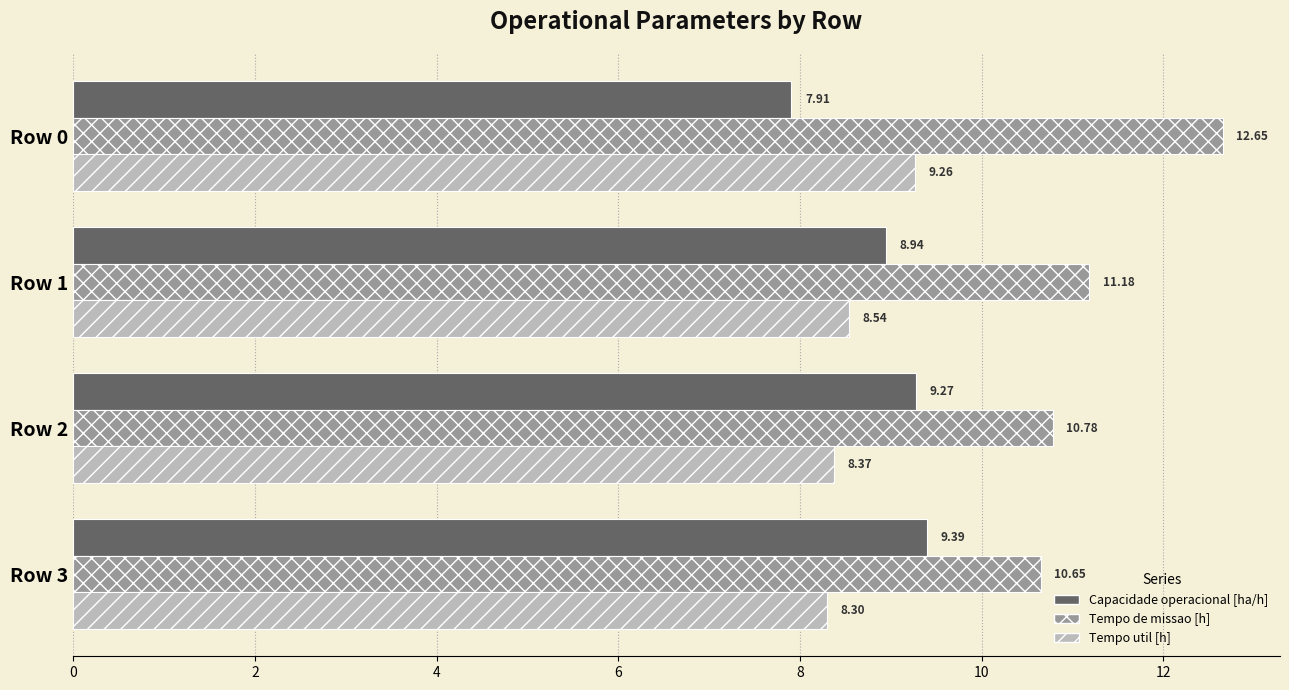

Rank the categories by Capacidade operacional [ha/h] value from lowest to highest.

Row 0, Row 1, Row 2, Row 3